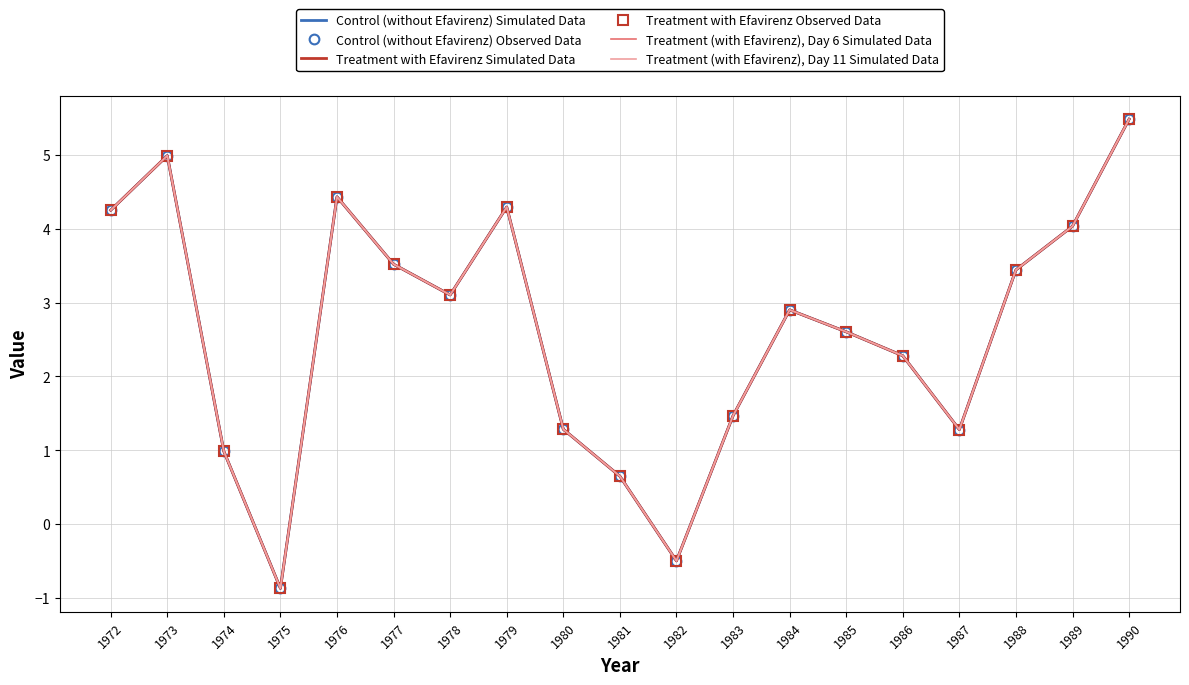

At how many categories does at least one series exceed 3?

9